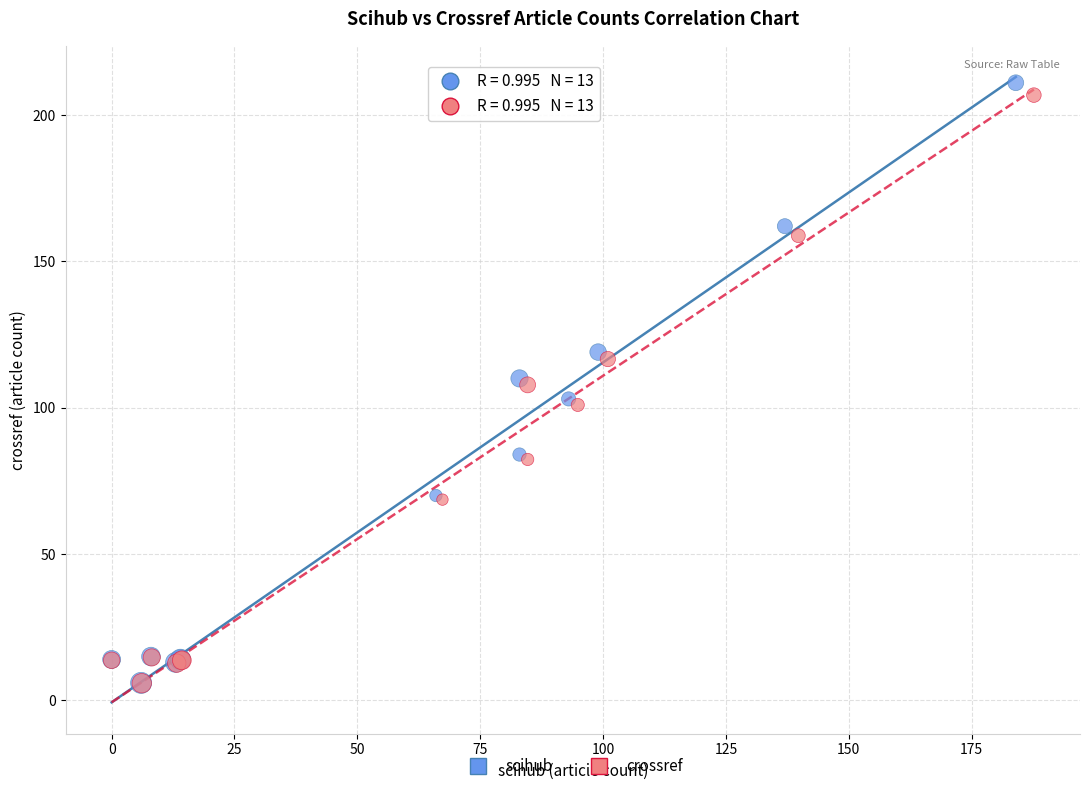

Which series has the largest Y range (max minus min)?

scihub